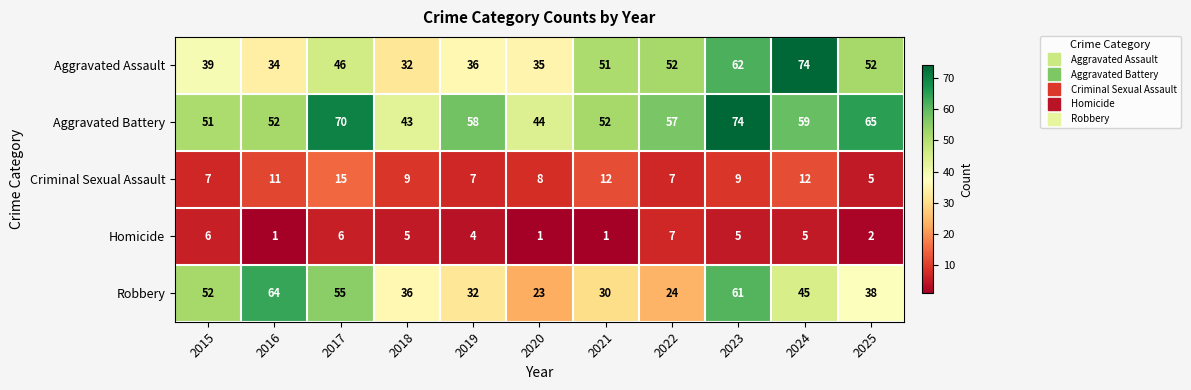

At 2020, list the series in order from largest to smallest.

Aggravated Battery, Aggravated Assault, Robbery, Criminal Sexual Assault, Homicide